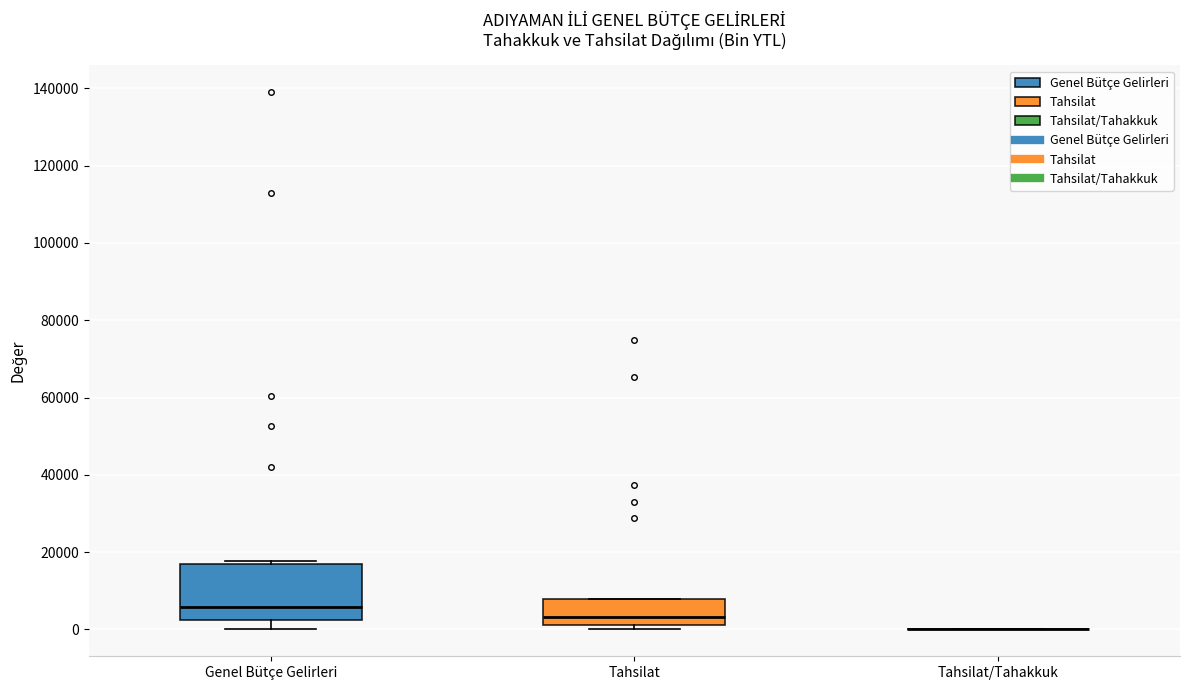

Where does the lower whisker of the box for Genel Bütçe Gelirleri end on the y-axis? The values are not printed on the chart, so give them approximately, as read against the axis.

0